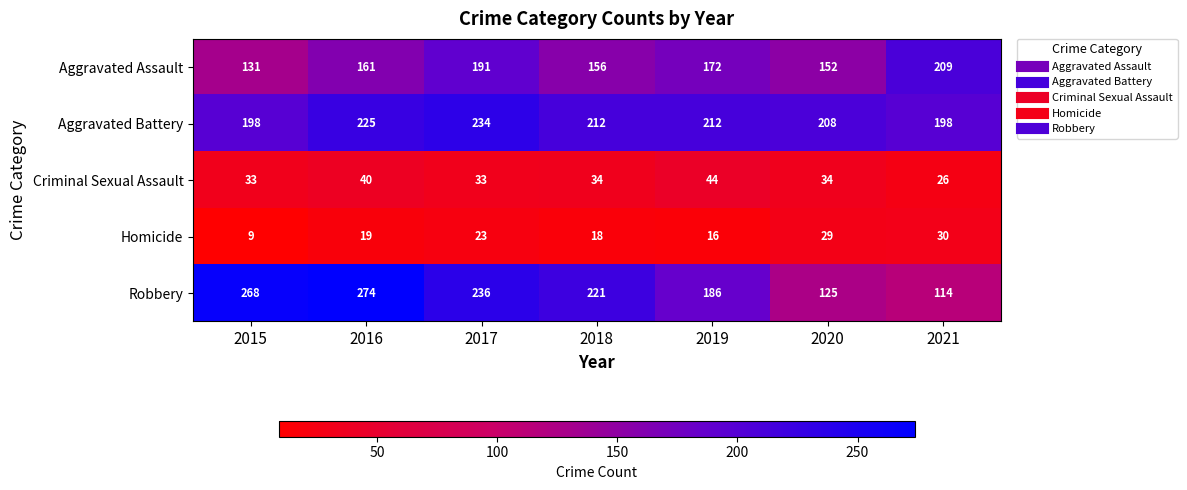

What is the average value of the Aggravated Battery series?

212